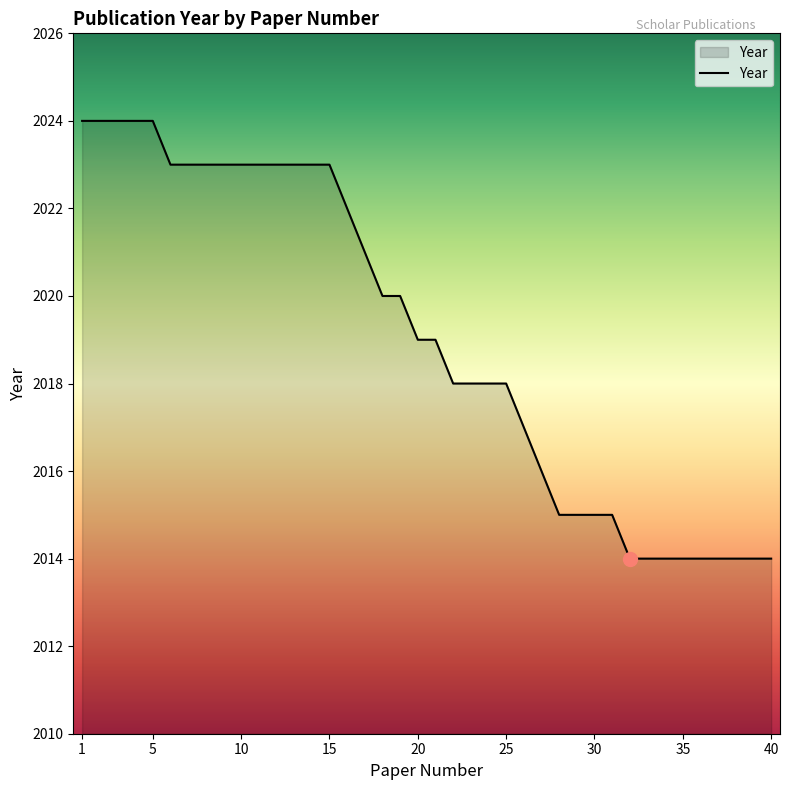

What is the difference between the maximum and minimum values?

10